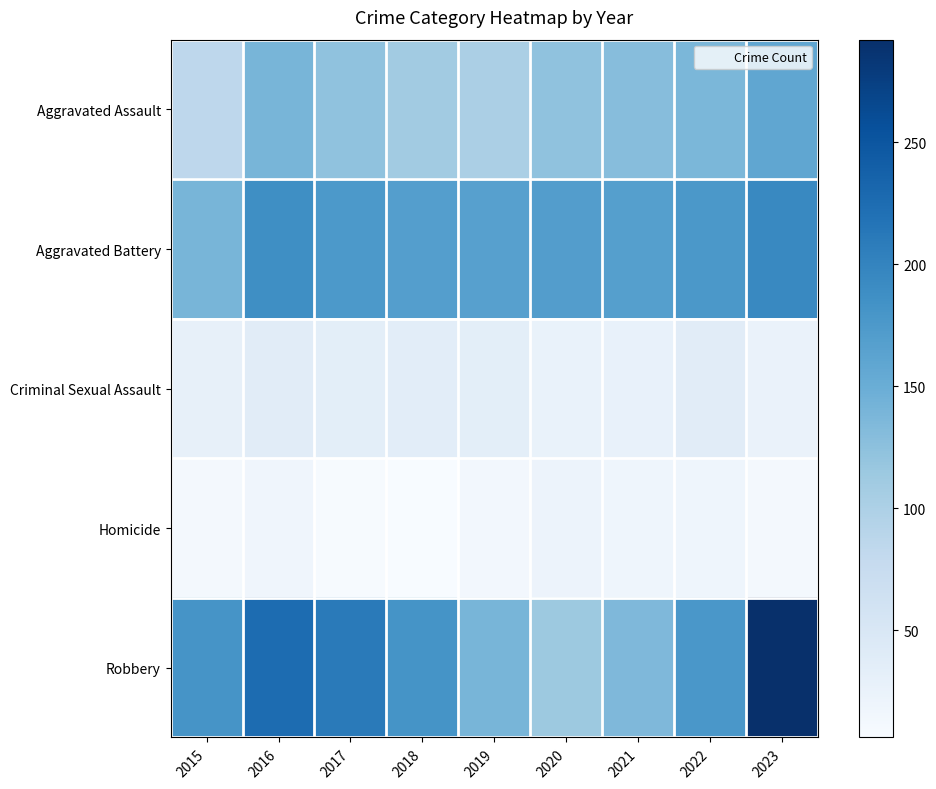

What is the minimum value shown in the chart?

6